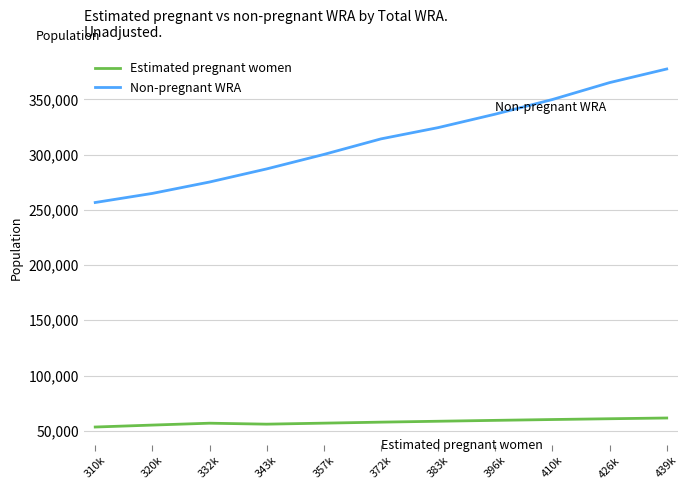

True or false: Non-pregnant WRA has more than 1 points higher than both neighbors.

False